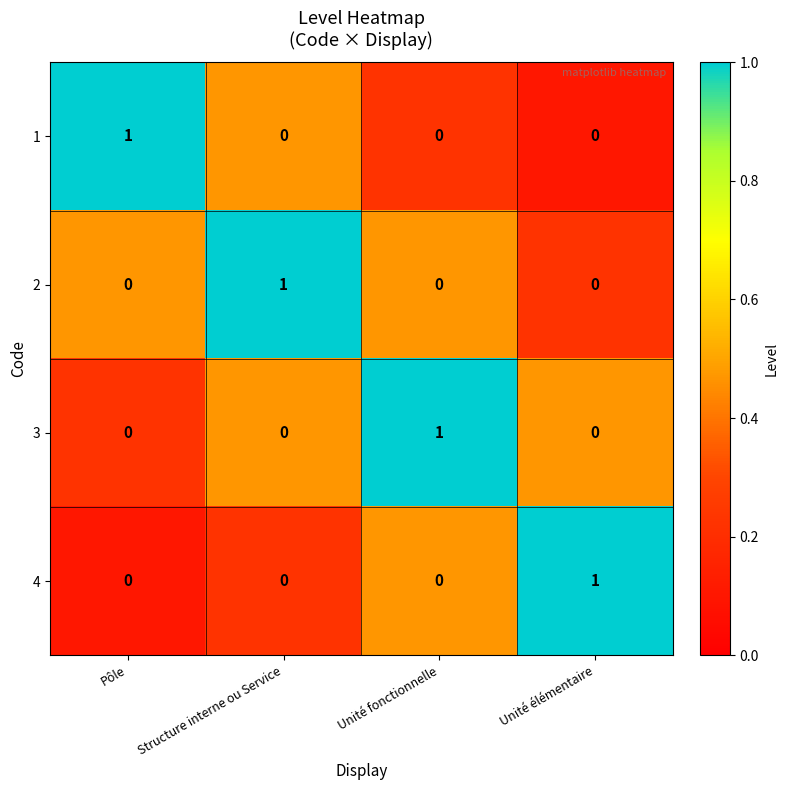

The 3 series shows 1 at Unité élémentaire. True or false?

False